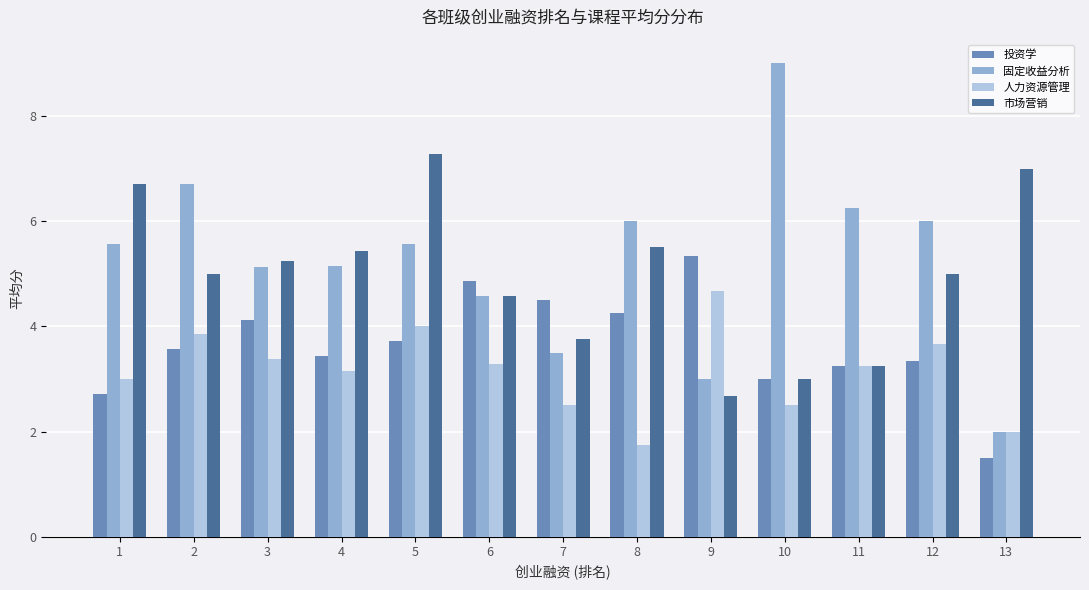

The 固定收益分析 series shows 6.2 at 11. True or false?

True